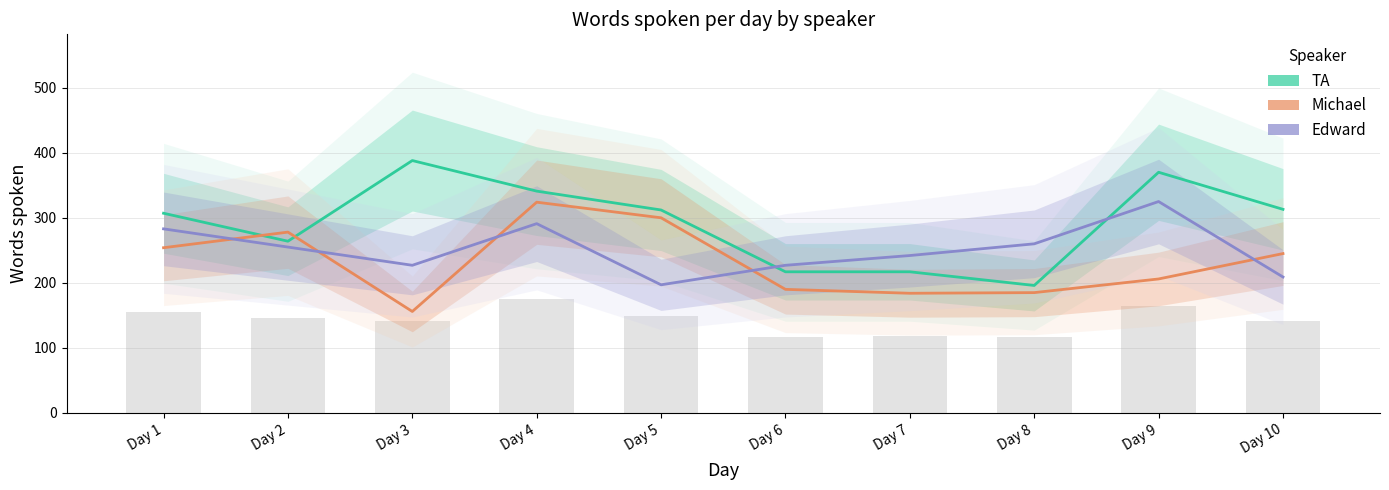

The value of Michael at Day 6 is 190. True or false?

True